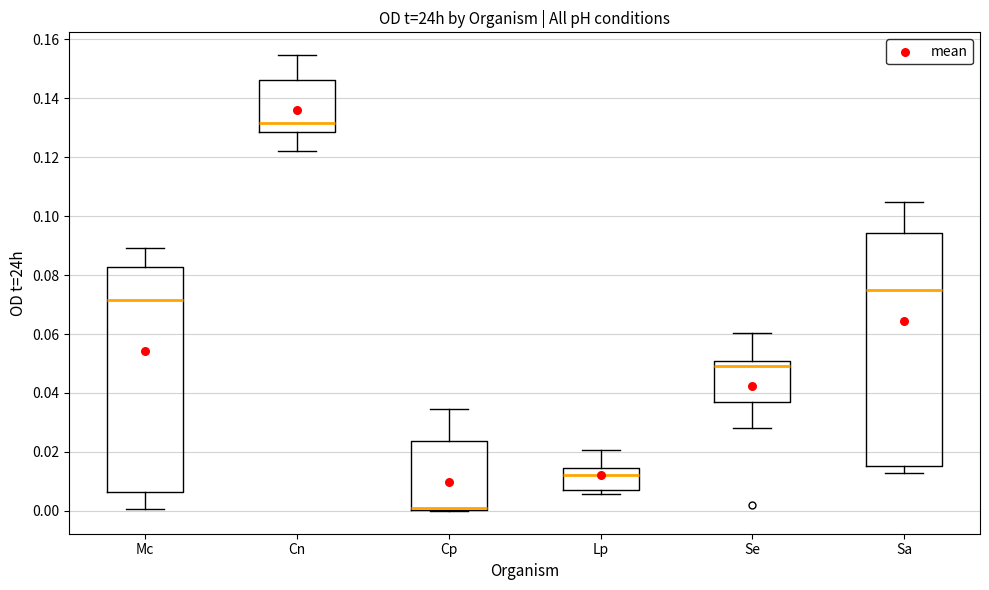

Which box has the highest median line?

Cn